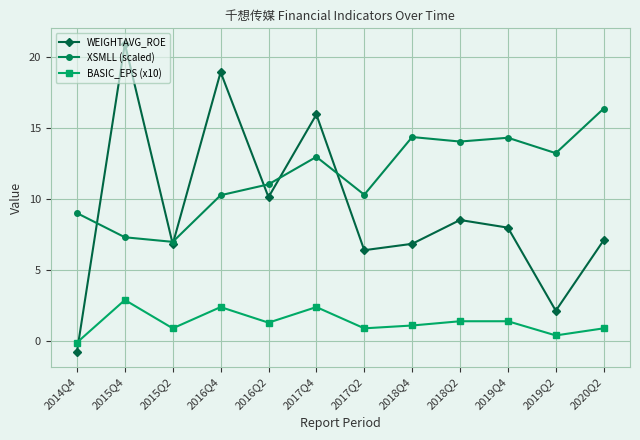

How many distinct data groups are displayed?

3